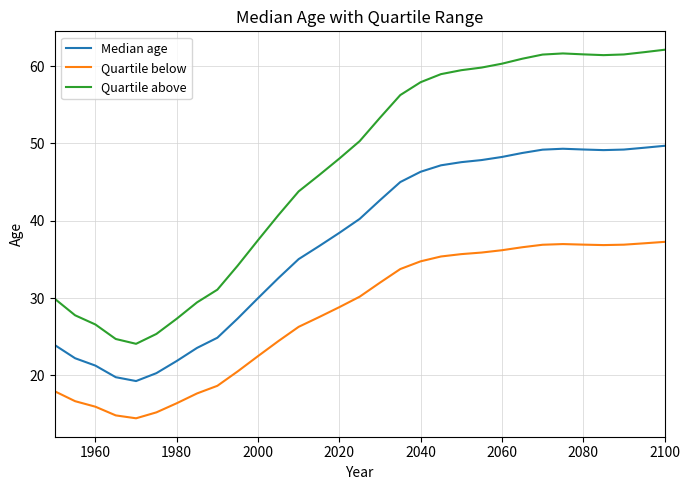

What is the minimum value for Quartile above?

24.1